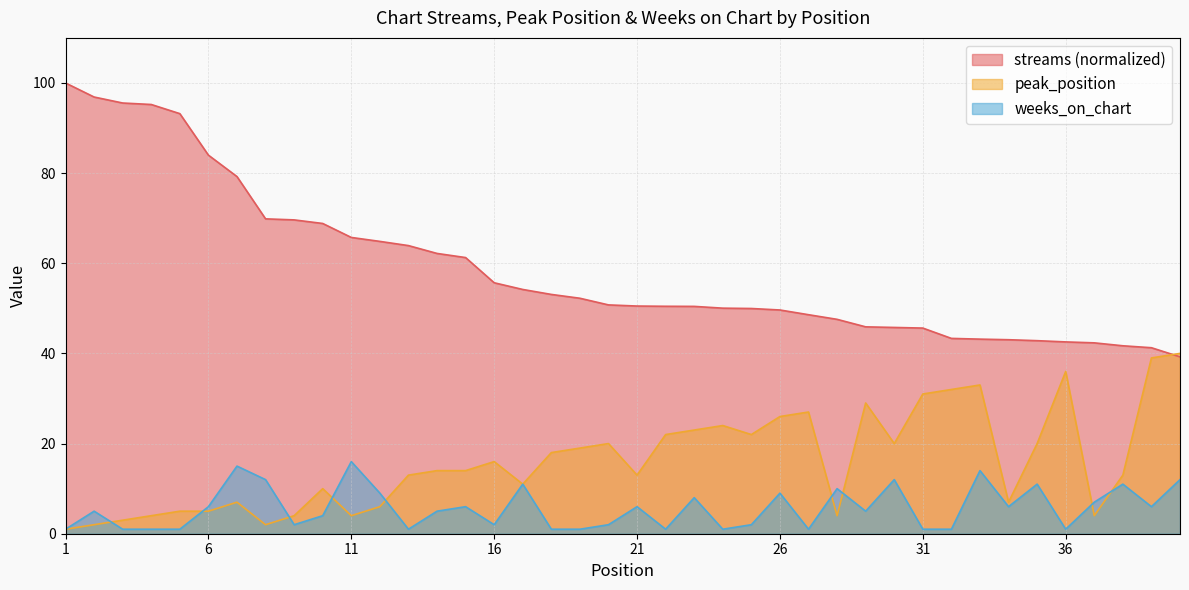

Which series has the widest spread of values?

streams (normalized)